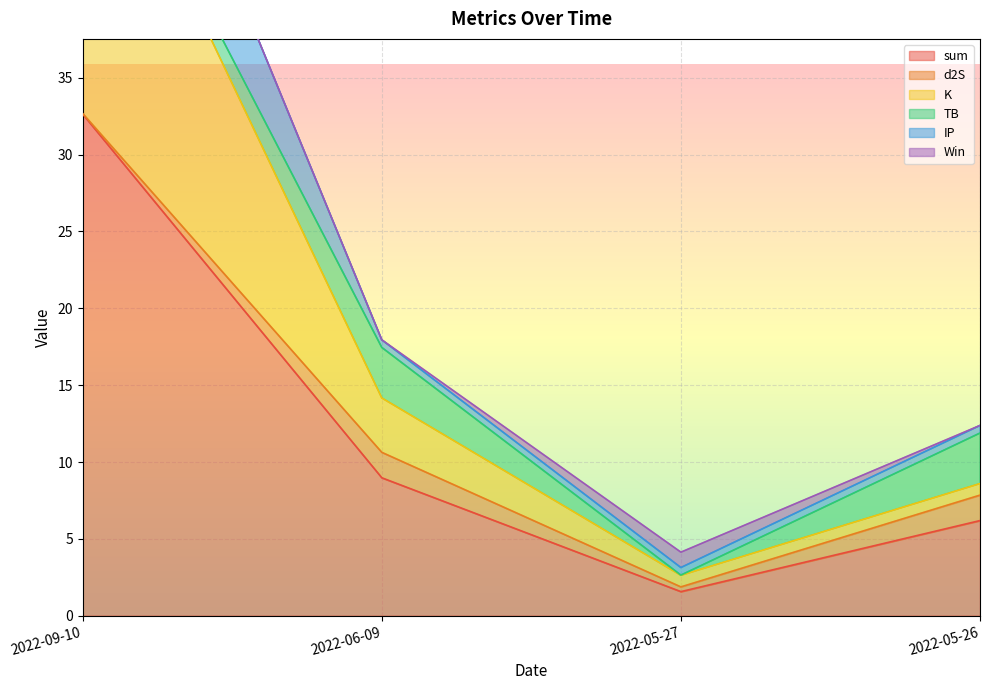

What is the label of the 2nd point from the left?

2022-06-09